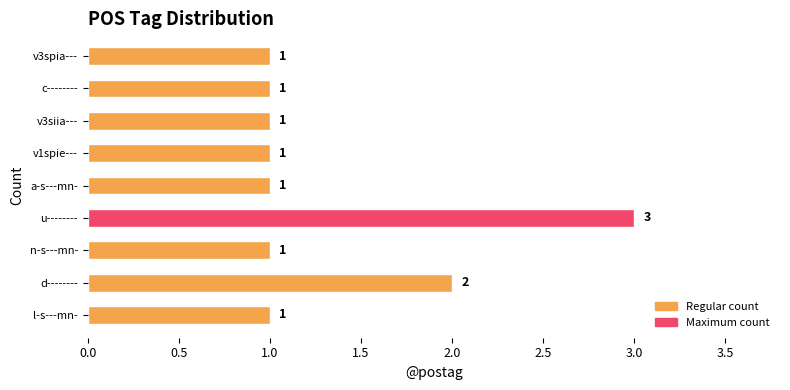

What is the difference between the second highest and second lowest values?

1